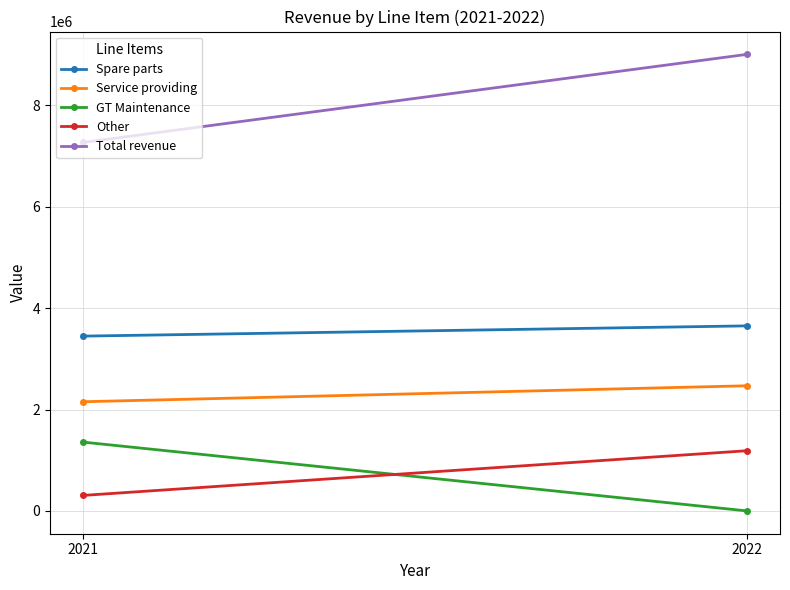

Between 2021 and 2022, which is larger?

2022